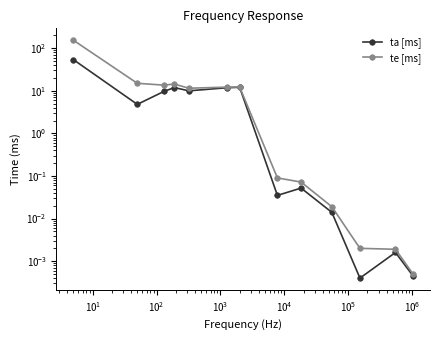

How many categories are shown in the chart?

13